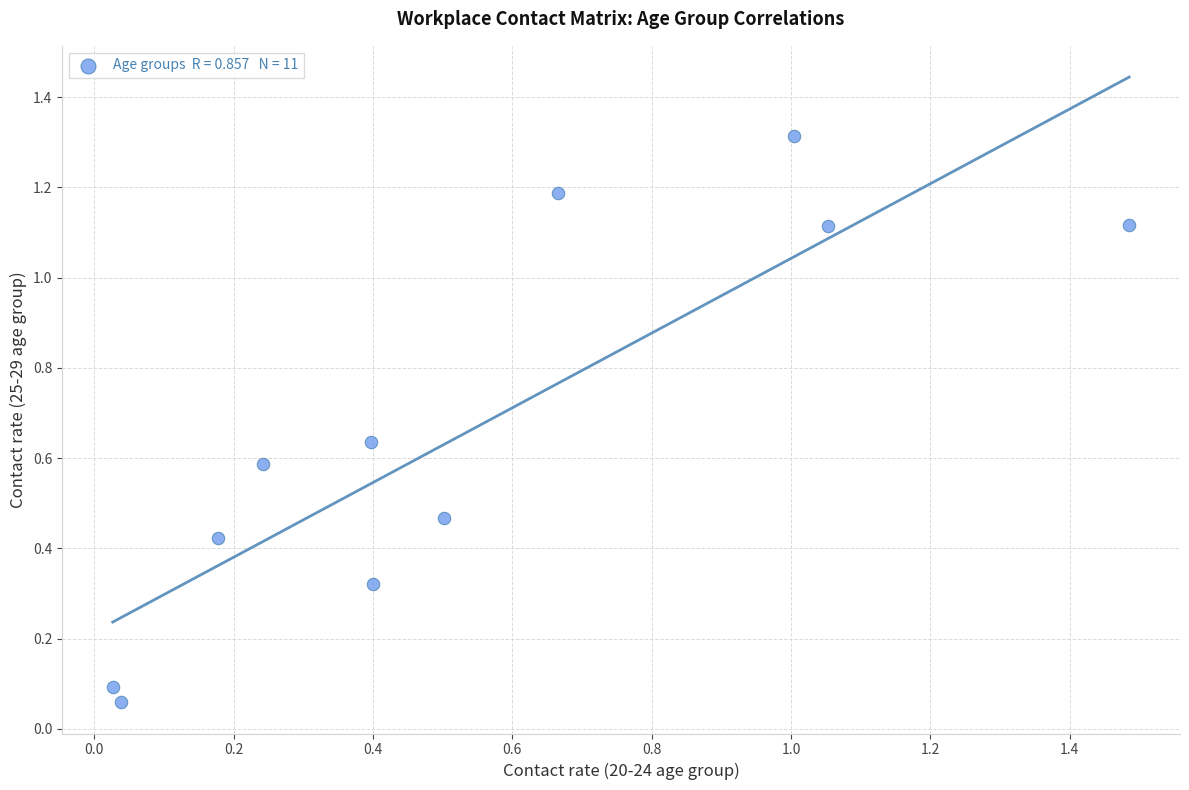

What is the range of X values (max minus min)?

1.5